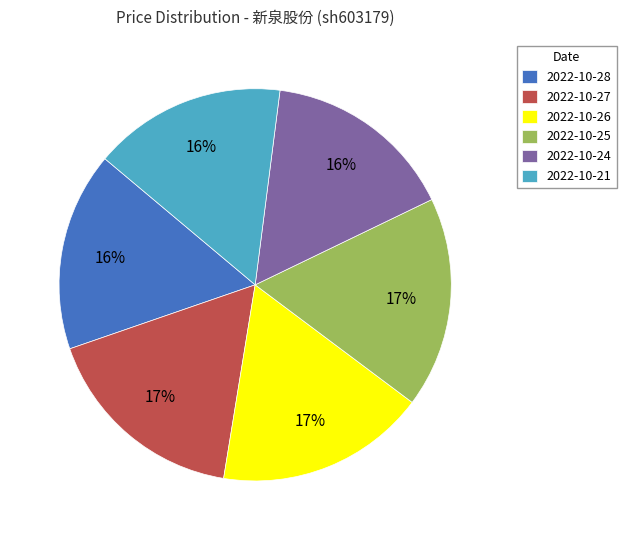

Is there a majority slice in this chart?

No